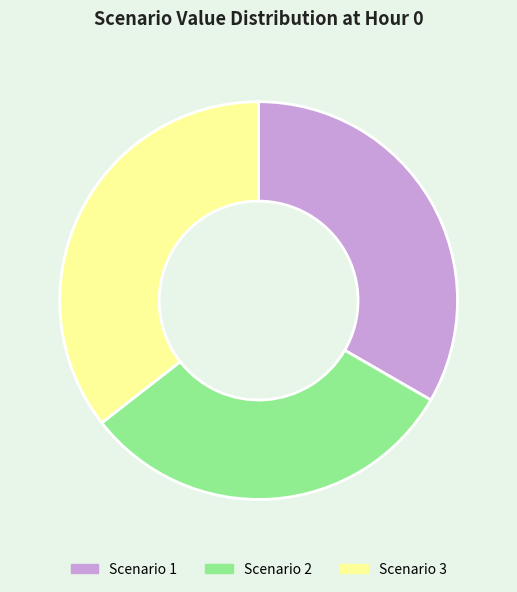

Rank the categories by value from lowest to highest.

Scenario 2, Scenario 1, Scenario 3